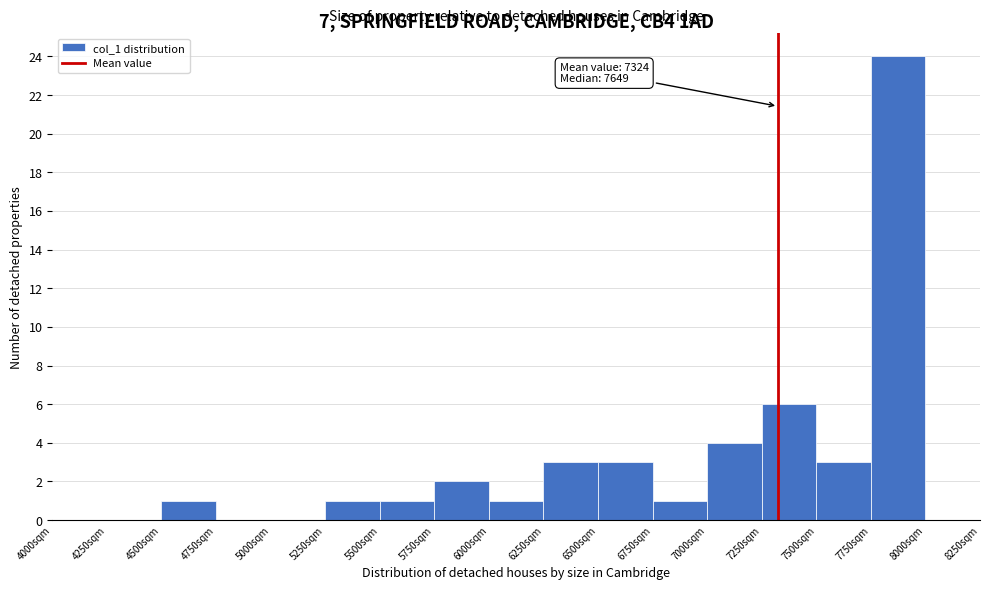

Over which range of the x-axis is the bar tallest?

7750 to 8000